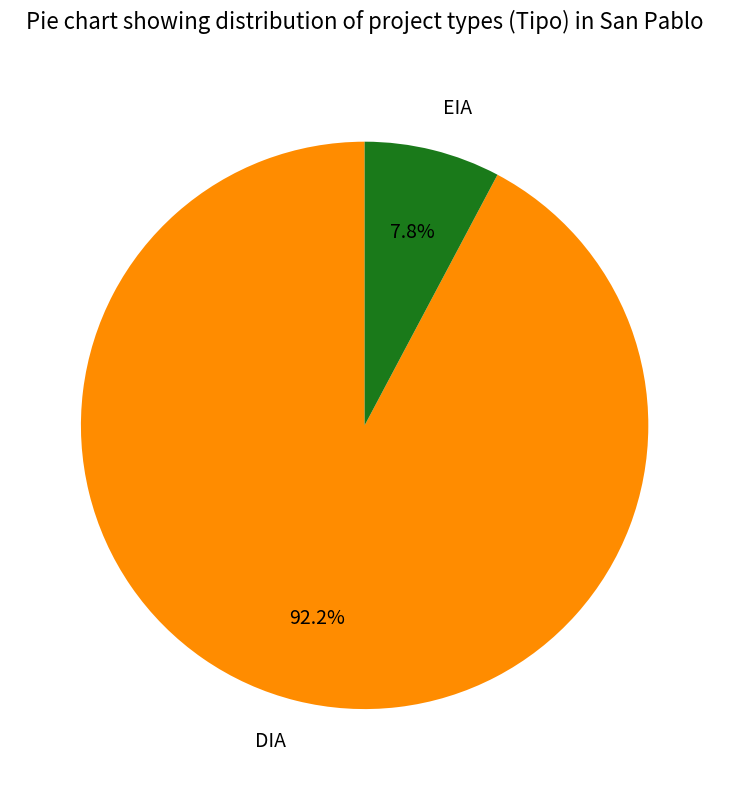

Is it true that EIA is 1% of the pie?

False